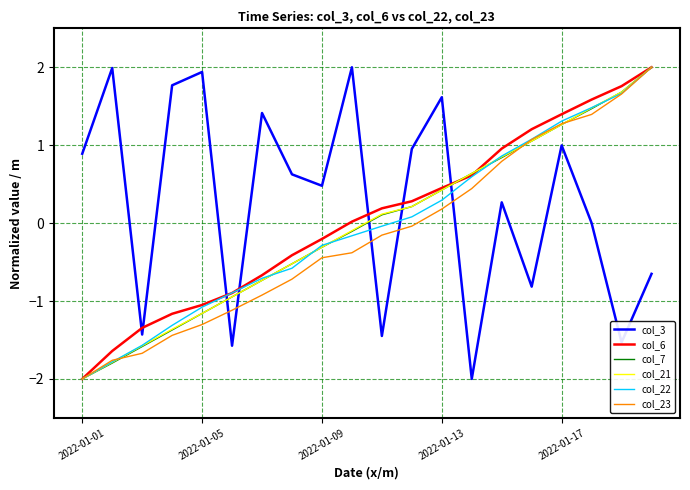

Which series has the largest total across all categories?

col_3